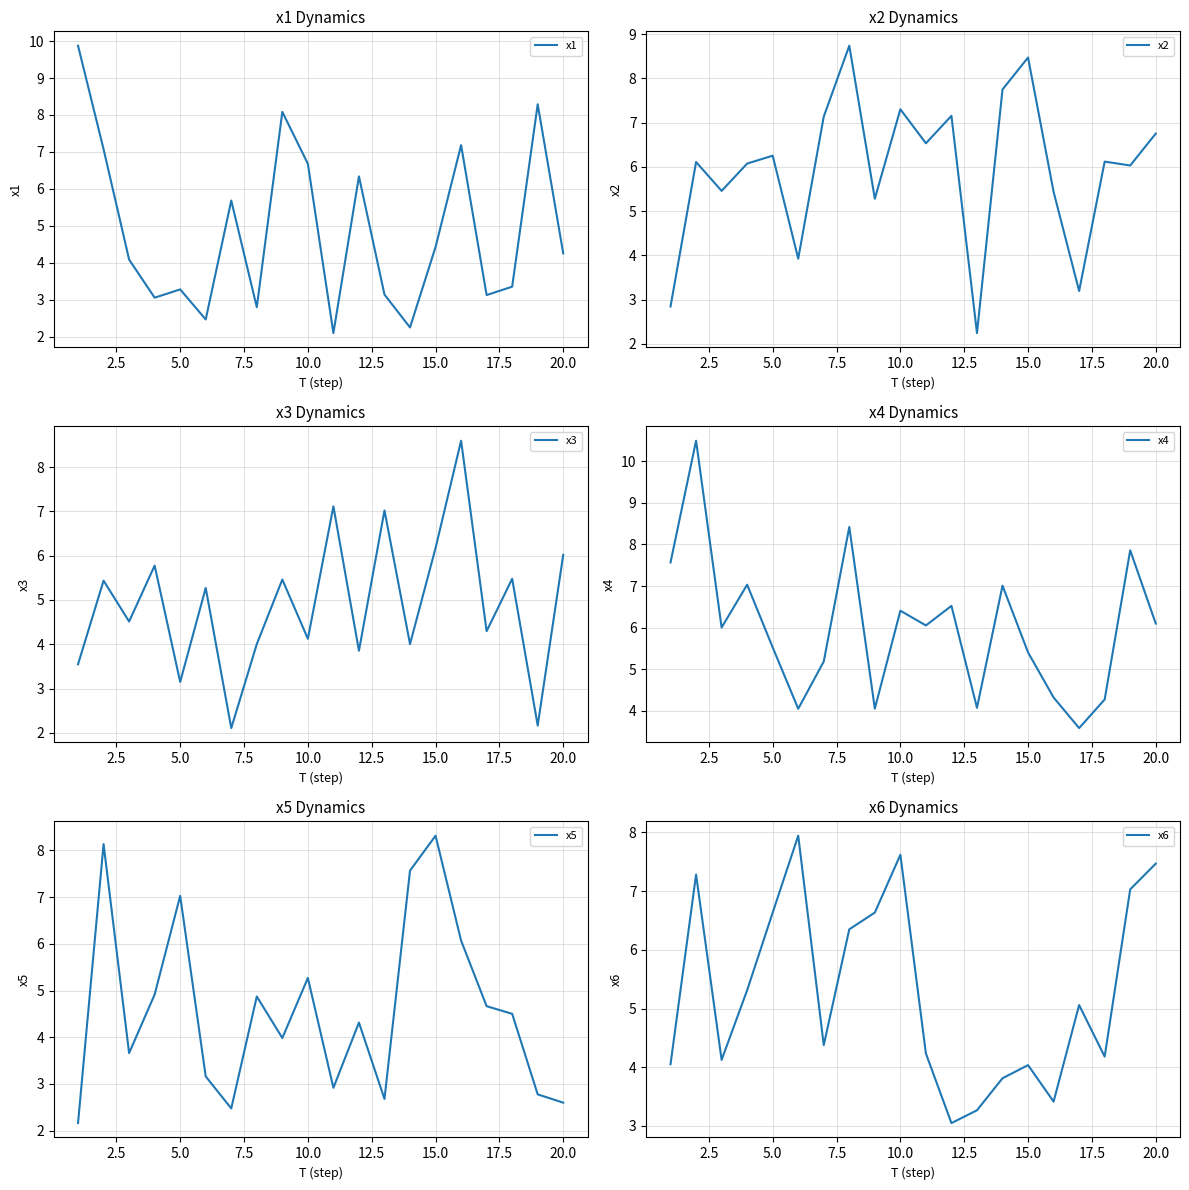

What is the minimum value for x3?

2.1